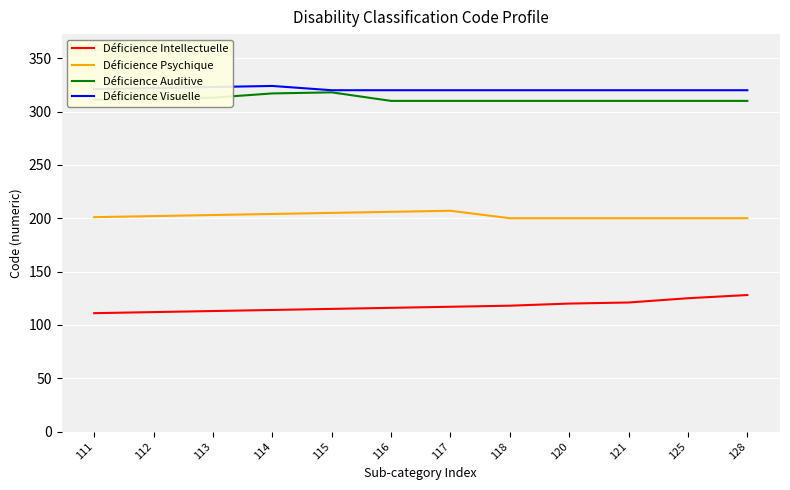

Which series has the widest spread of values?

Déficience Intellectuelle